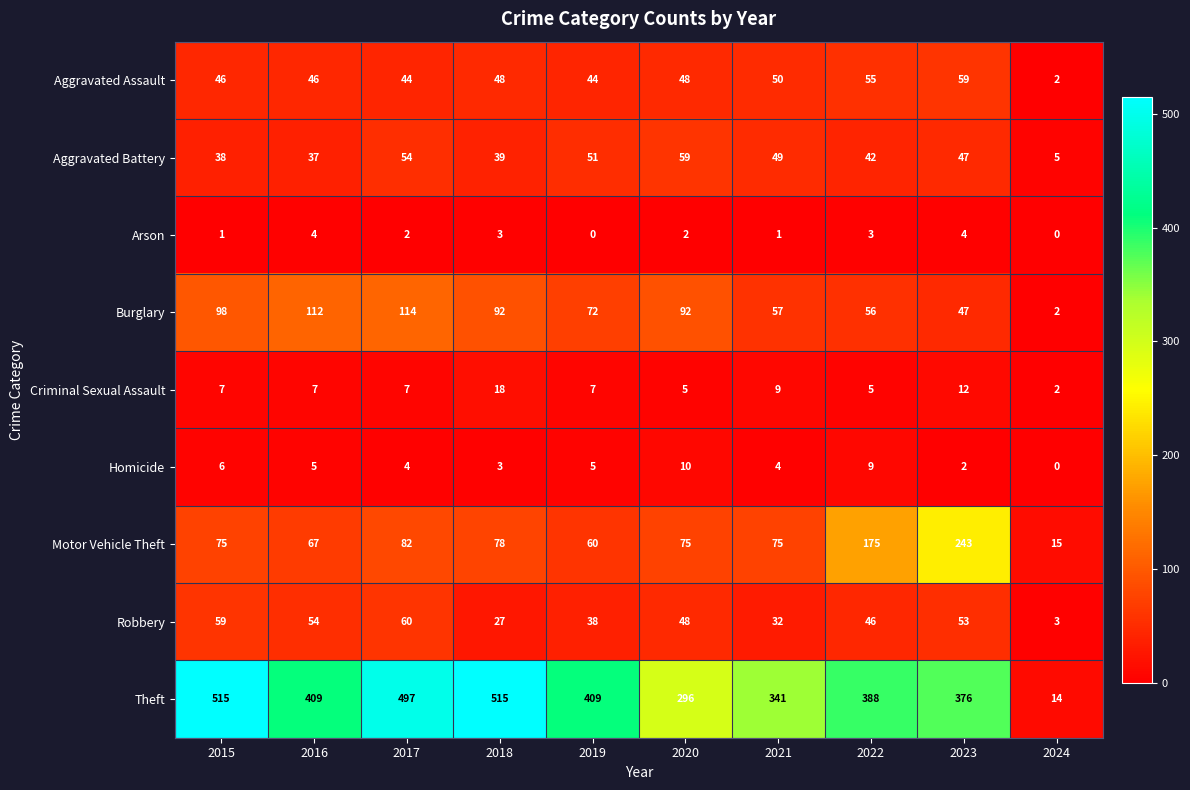

At which label does Robbery reach its peak?

2017